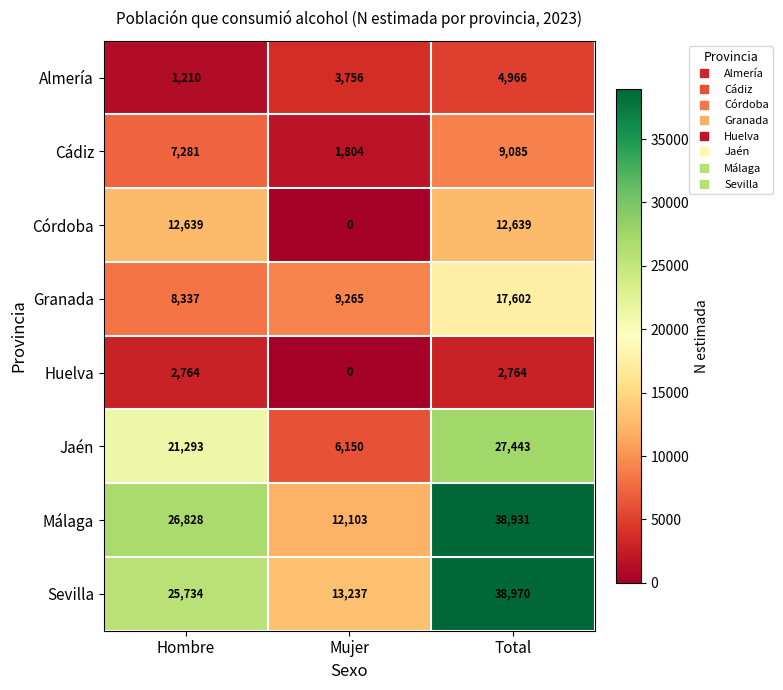

What is the difference between the maximum and second lowest values in the Almería series?

1210